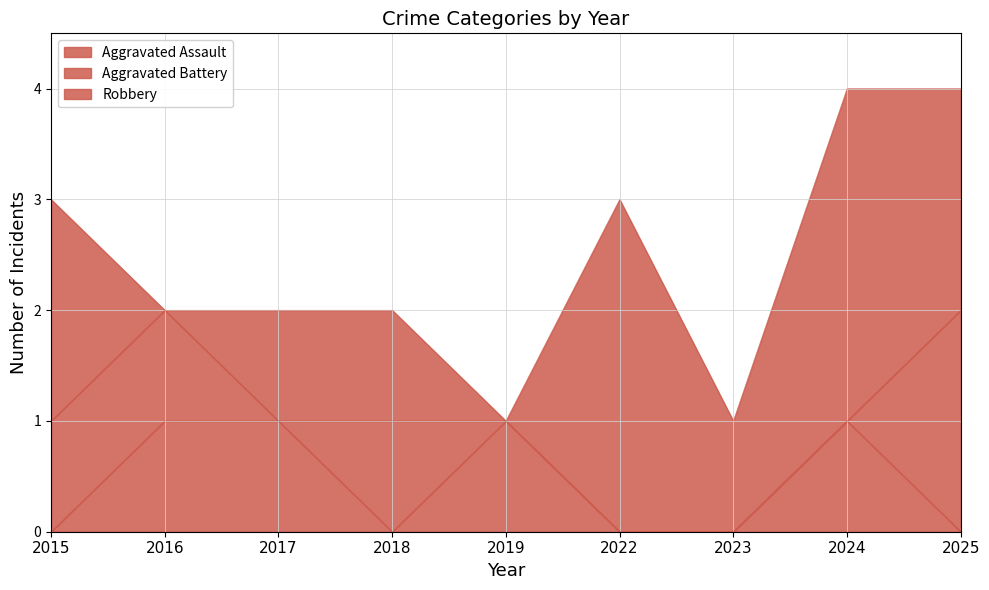

Which series ends up on top after the final intersection of Aggravated Assault and Robbery?

Robbery